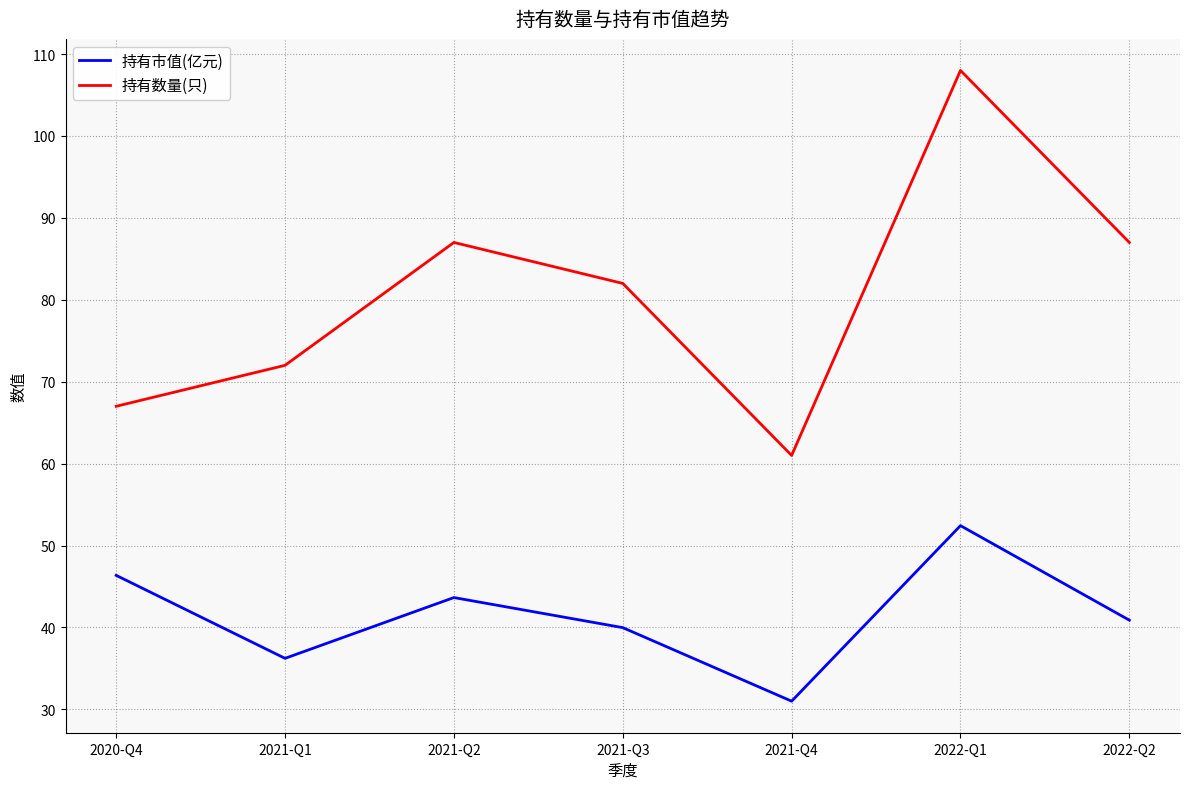

Count the number of categories in the chart.

7